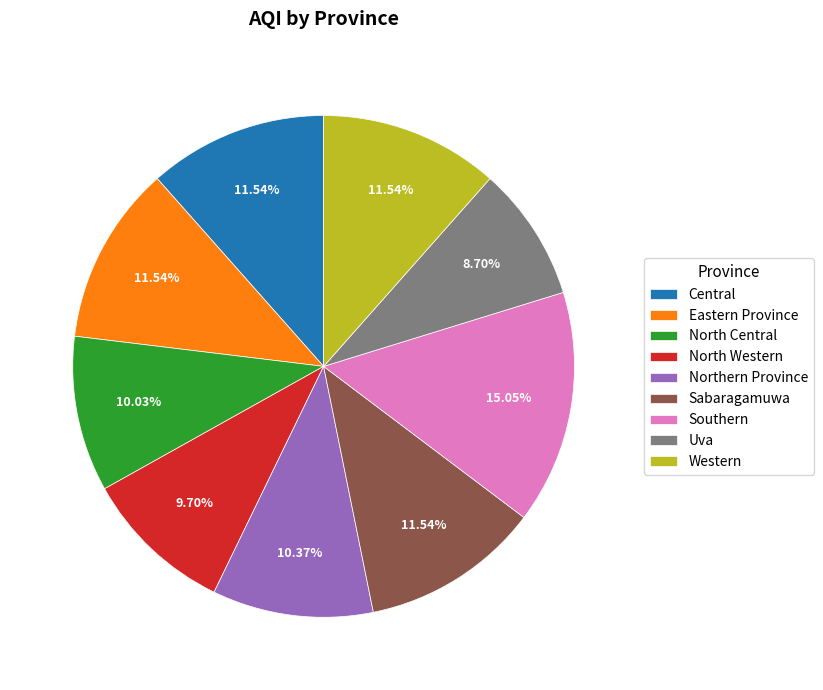

Which has a higher value, Southern or Northern Province?

Southern